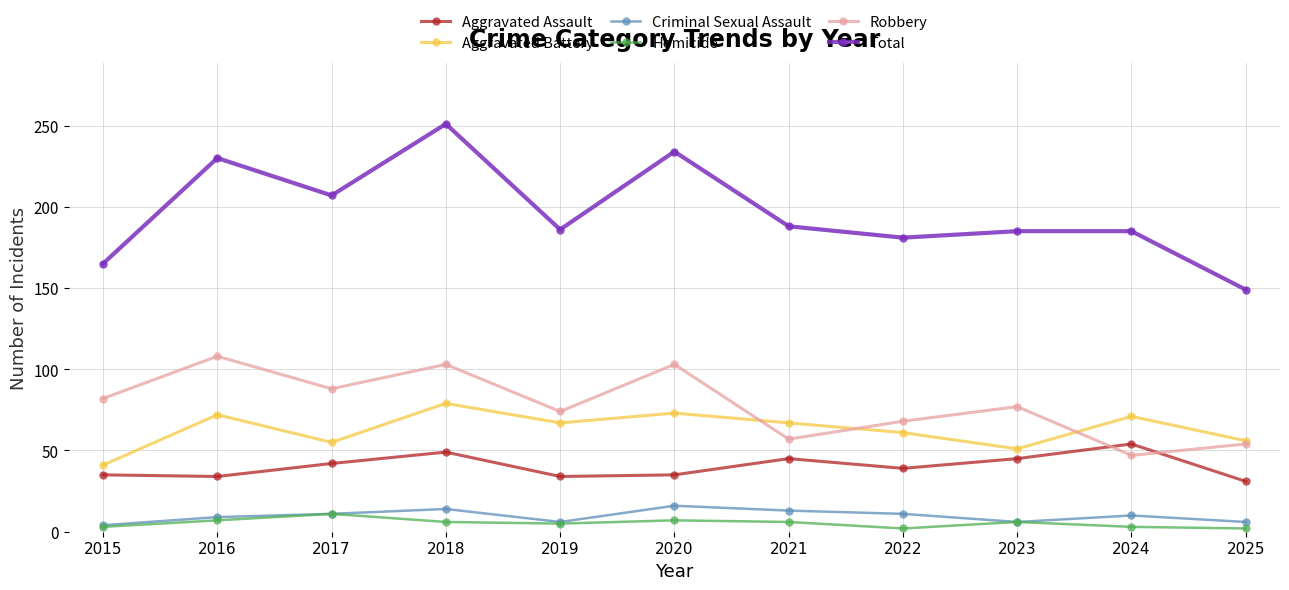

True or false: Aggravated Assault has more than 2 interior local peaks.

True